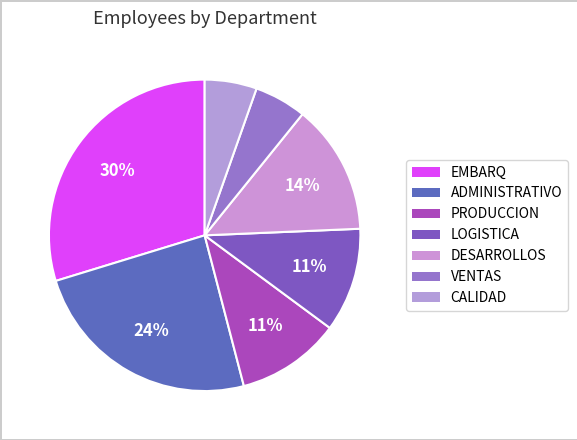

Which has a higher value, PRODUCCION or VENTAS?

PRODUCCION